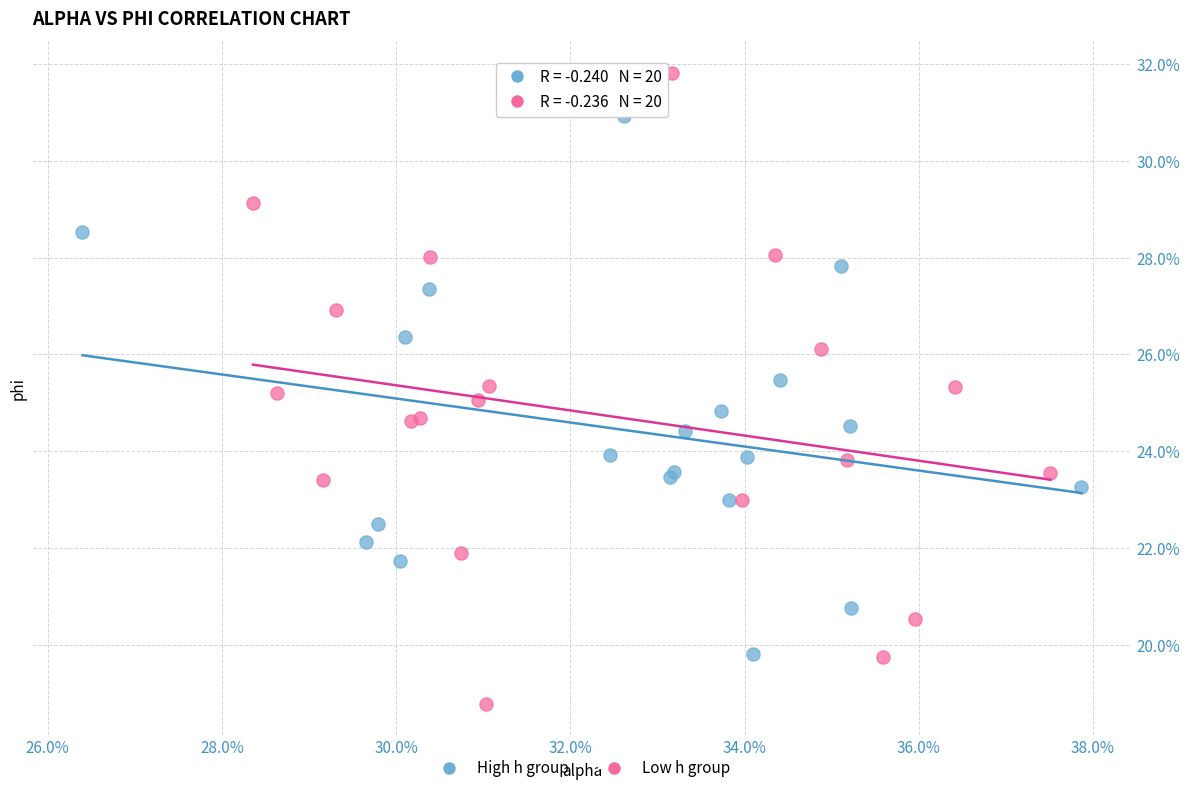

Which series contains the lowest Y value?

Low h group